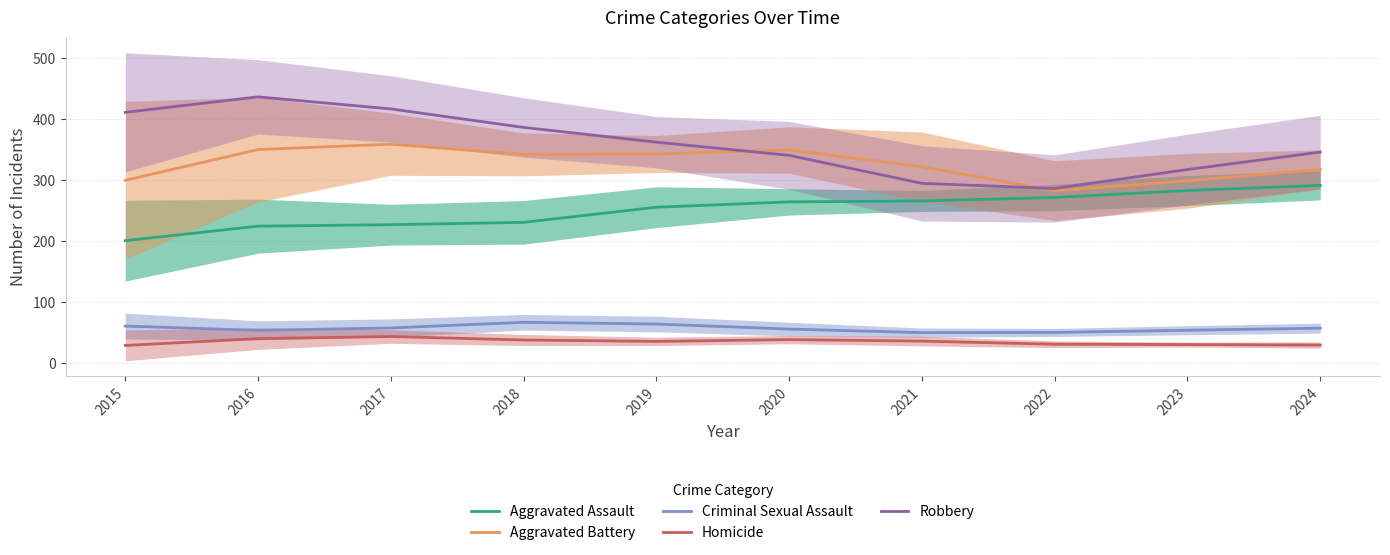

Reading left to right, extract all data points from this chart.

Aggravated Assault: 200.7	224.4	226.8	230.6	255.4	264.1	265.7	271.4	282.7	291.1
Aggravated Battery: 299.4	349.7	358.5	341.8	342.5	349.0	321.6	282.5	298.6	317.4
Criminal Sexual Assault: 61.0	54.0	57.9	67.1	64.3	56.1	50.3	50.6	54.2	57.5
Homicide: 29.3	40.5	43.9	38.2	35.9	38.8	36.4	31.3	30.7	30.0
Robbery: 410.6	436.0	416.2	386.0	361.8	340.3	294.5	286.1	317.1	345.6